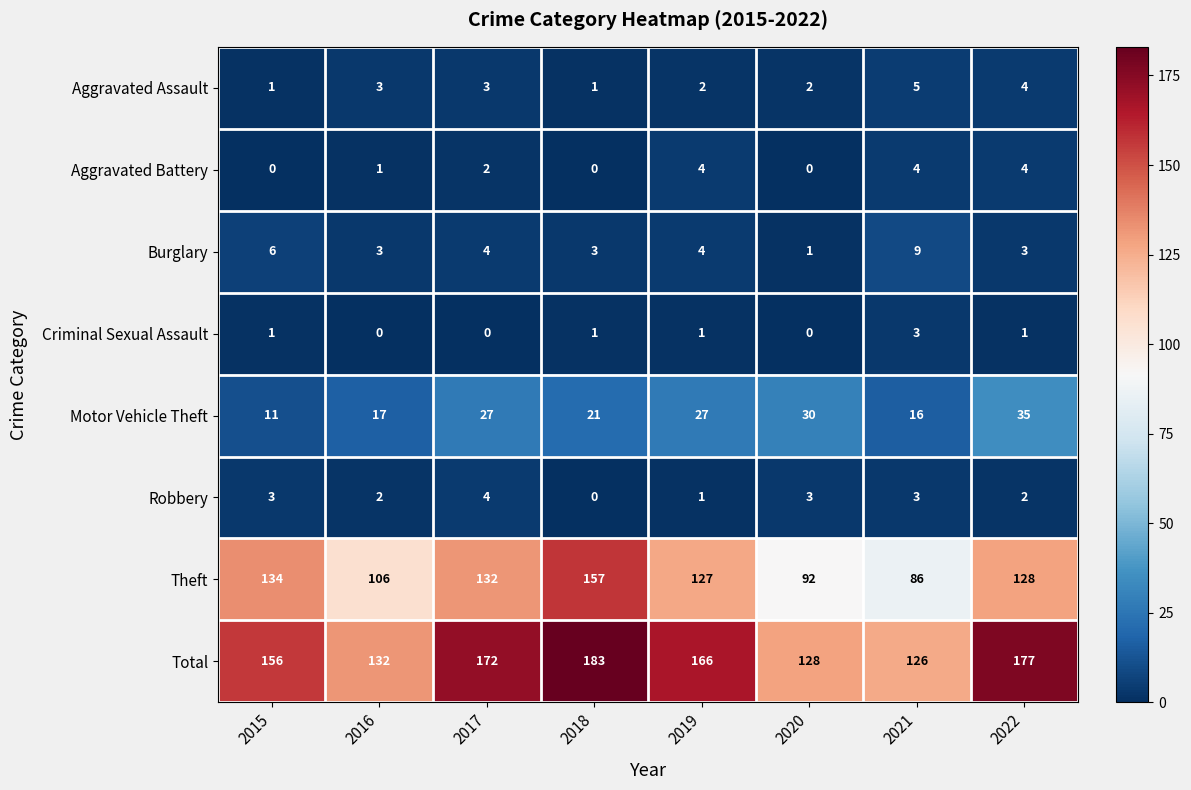

What is the difference between the maximum and minimum values in the Aggravated Battery series?

4